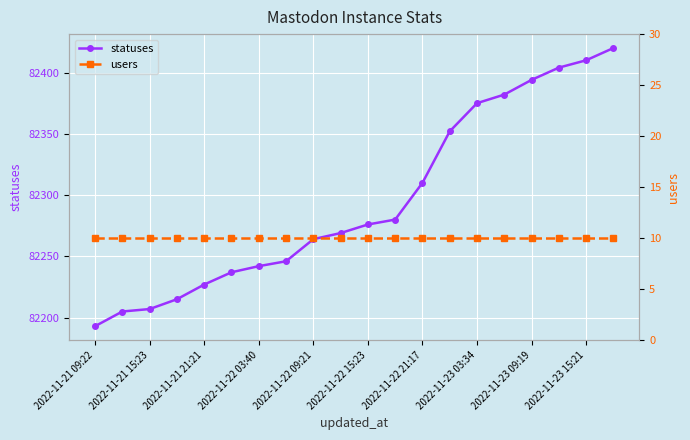

True or false: users and statuses intersect in this chart.

False